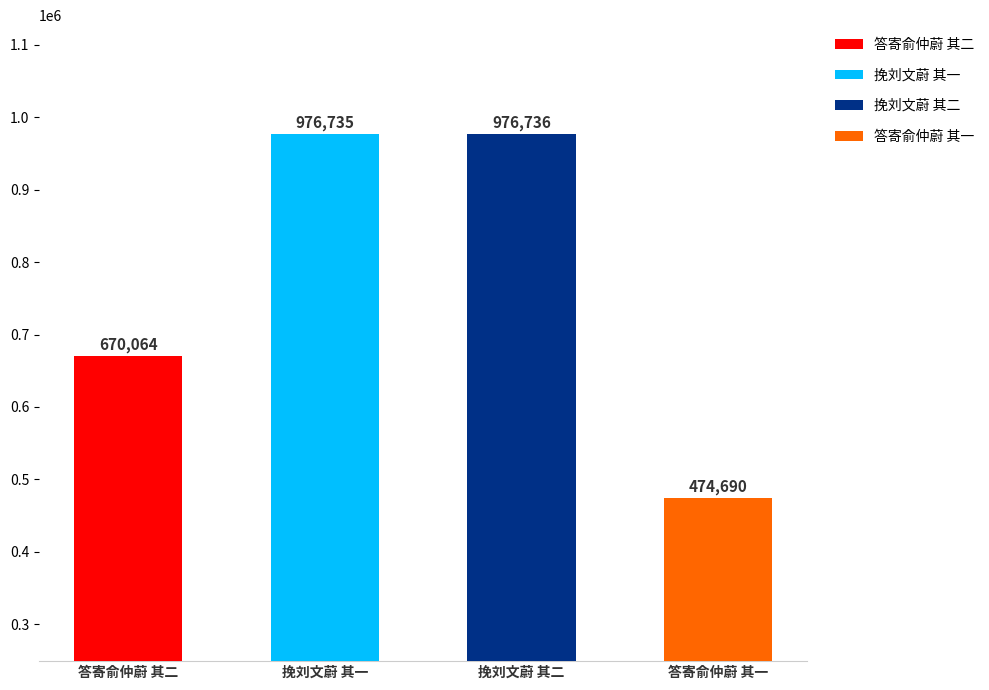

At which category does the chart reach its peak across all series?

挽刘文蔚 其二